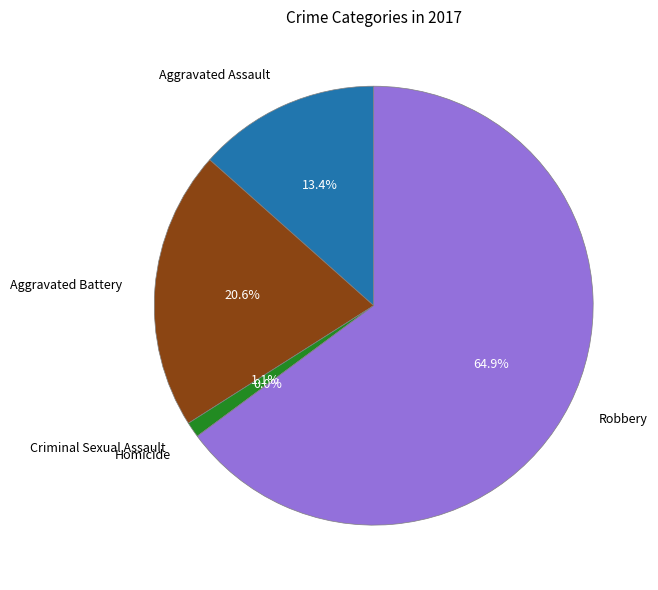

To the nearest percent, what is the average slice percentage?

20%